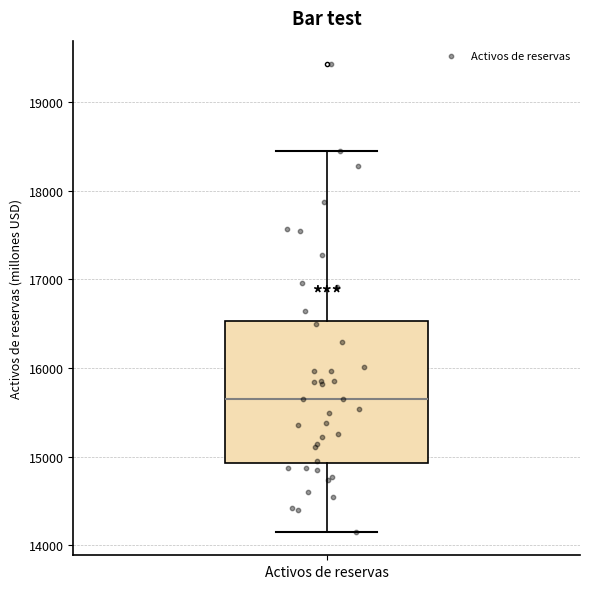

Read this box plot against the y-axis: the position of the median line, the range covered by the box, and the ends of both whiskers. The values are not printed on the chart, so give them approximately, as read against the axis.

median 15700, box 14900 to 16500, whiskers 14200 to 18400